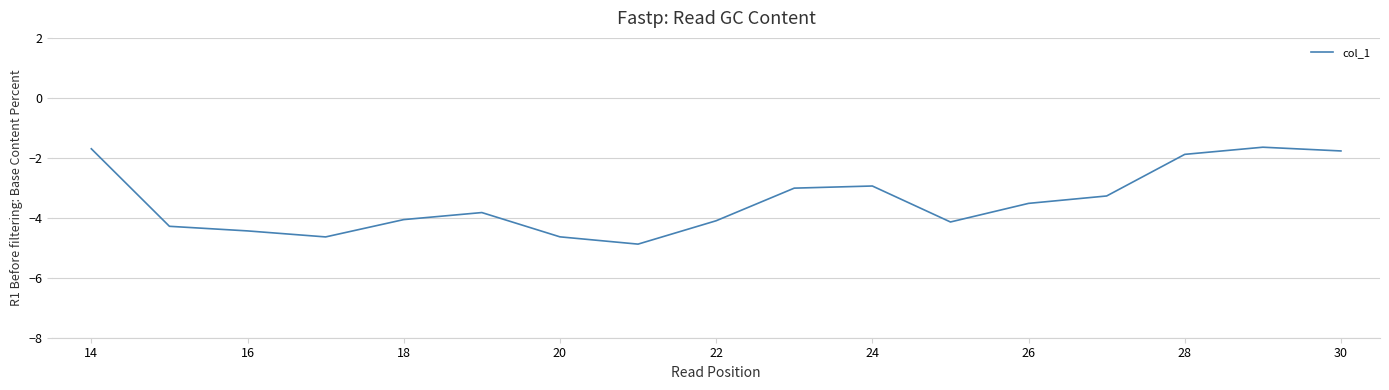

What is the maximum value shown in the chart?

-1.6